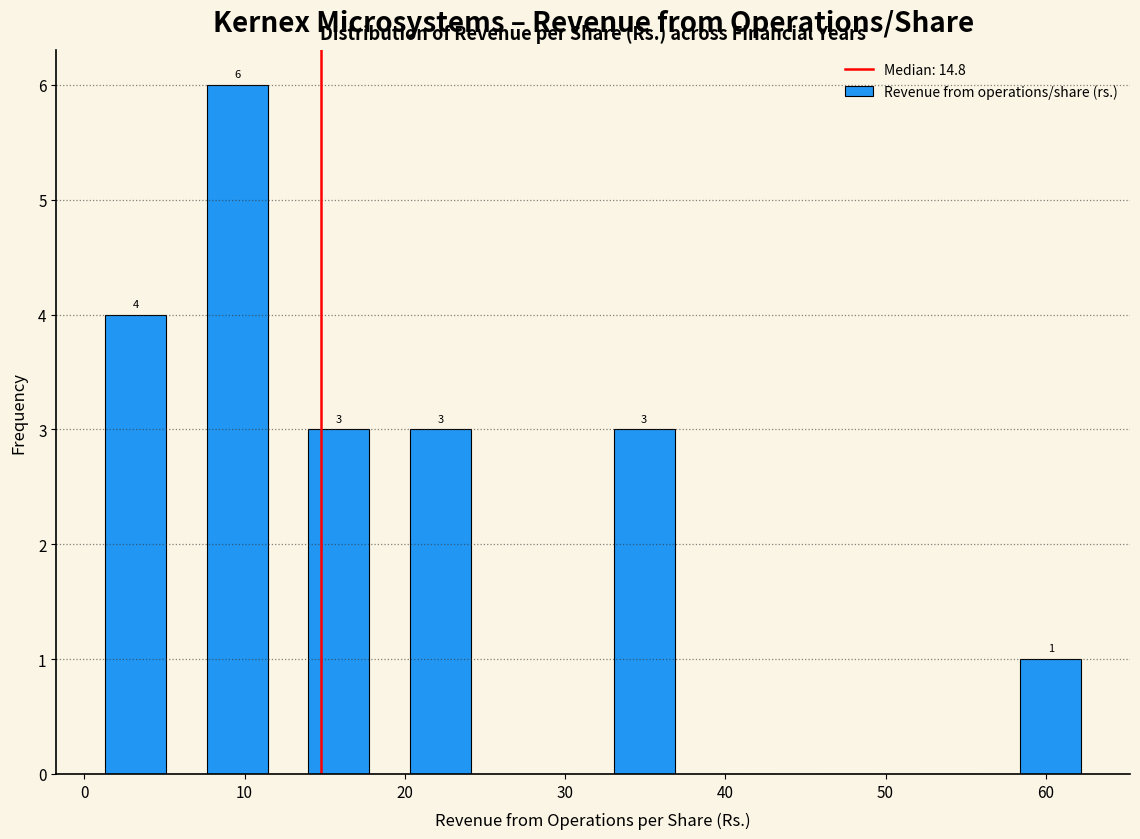

Over which range of the x-axis is the bar tallest?

8 to 14